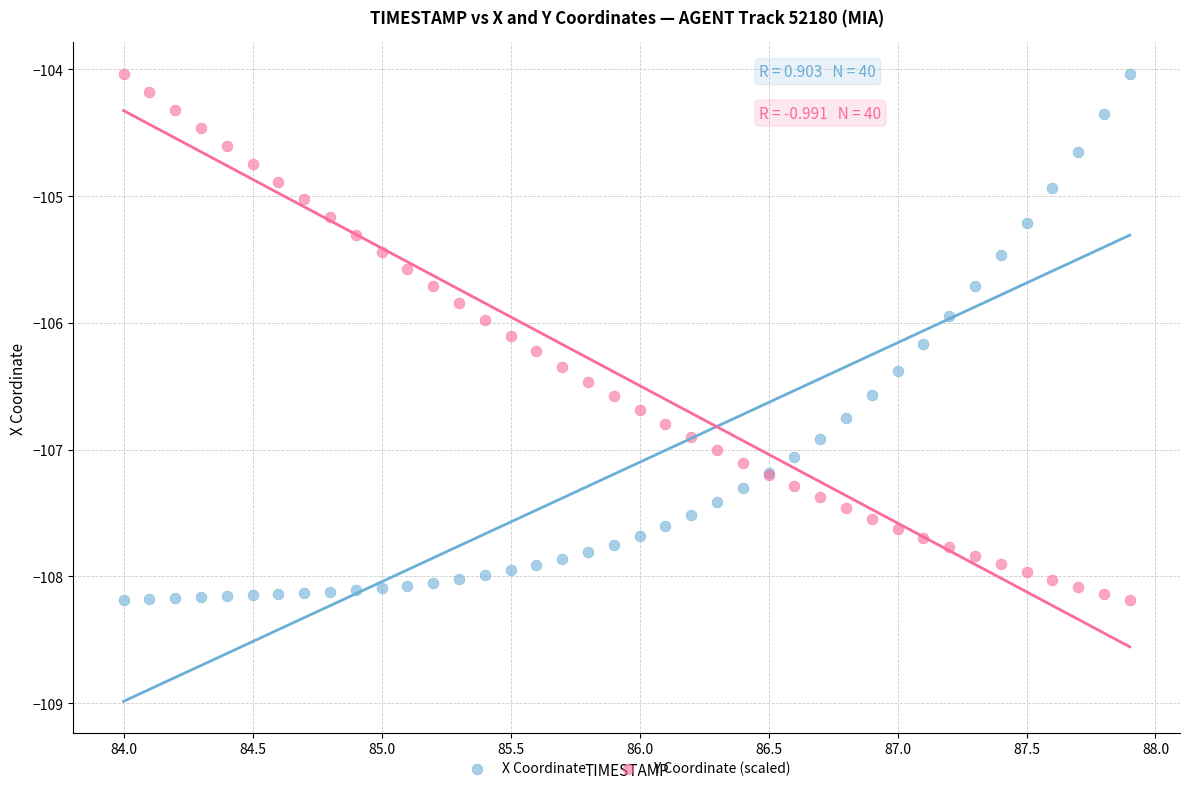

What is the X range (max minus min) for the scatter plot?

3.9